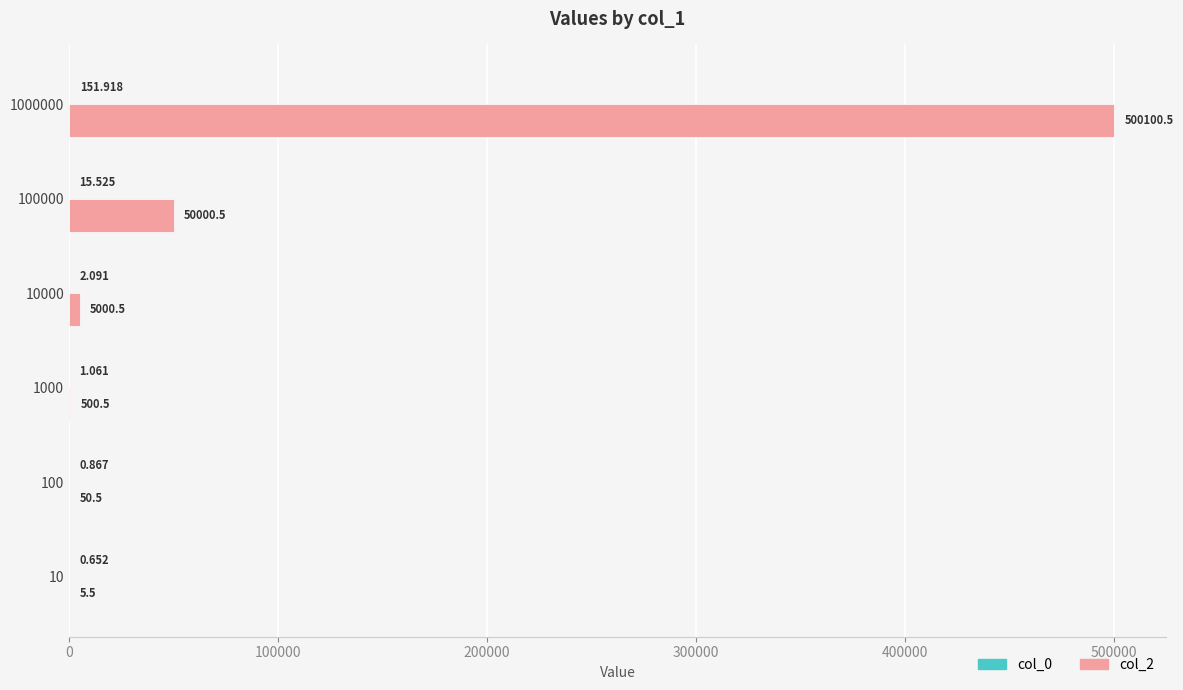

How many series are shown in this chart?

2